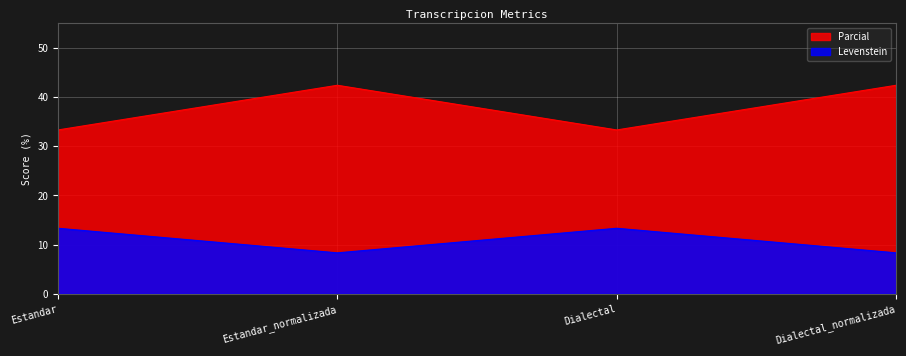

Reading left to right, extract all data points from this chart.

Levenstein: Estandar=13.3	Estandar_normalizada=8.3	Dialectal=13.3	Dialectal_normalizada=8.3
Parcial: Estandar=33.3	Estandar_normalizada=42.4	Dialectal=33.3	Dialectal_normalizada=42.4